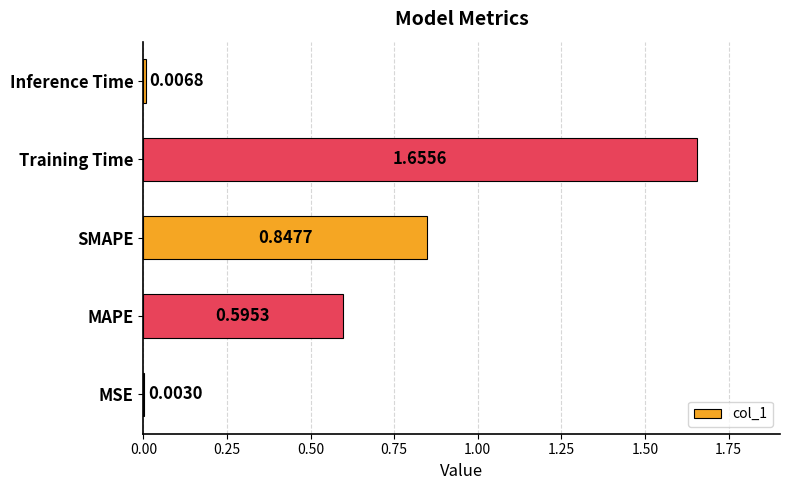

What is the change in value from MAPE to Training Time?

+1.1